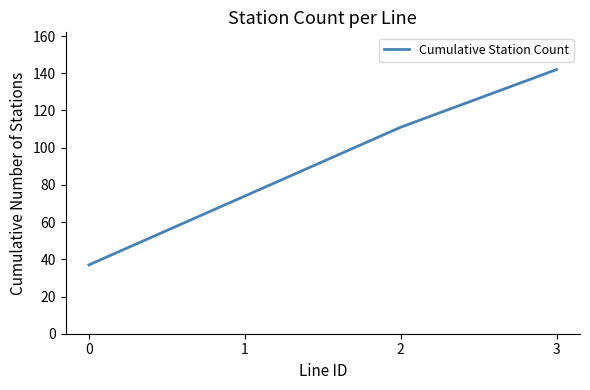

What is the sum of the values at 1 and 2?

185